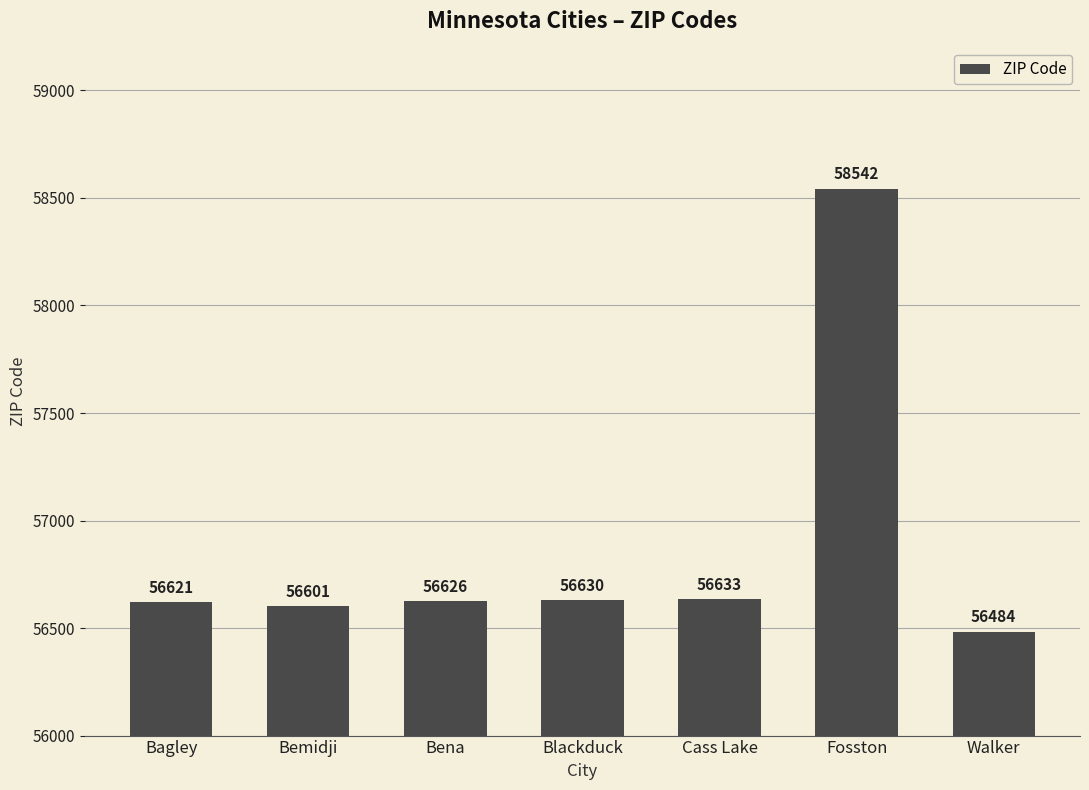

What is the smallest value displayed?

56484